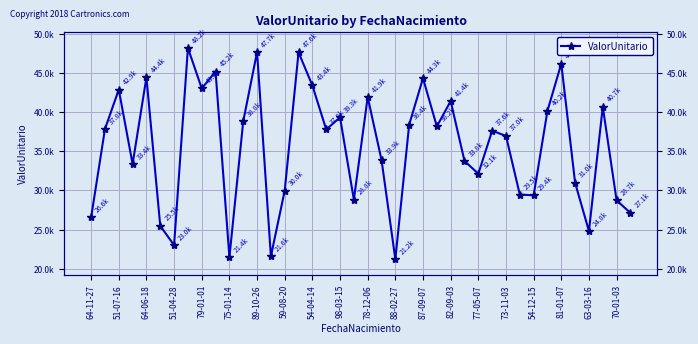

How many values exceed 37783?

20